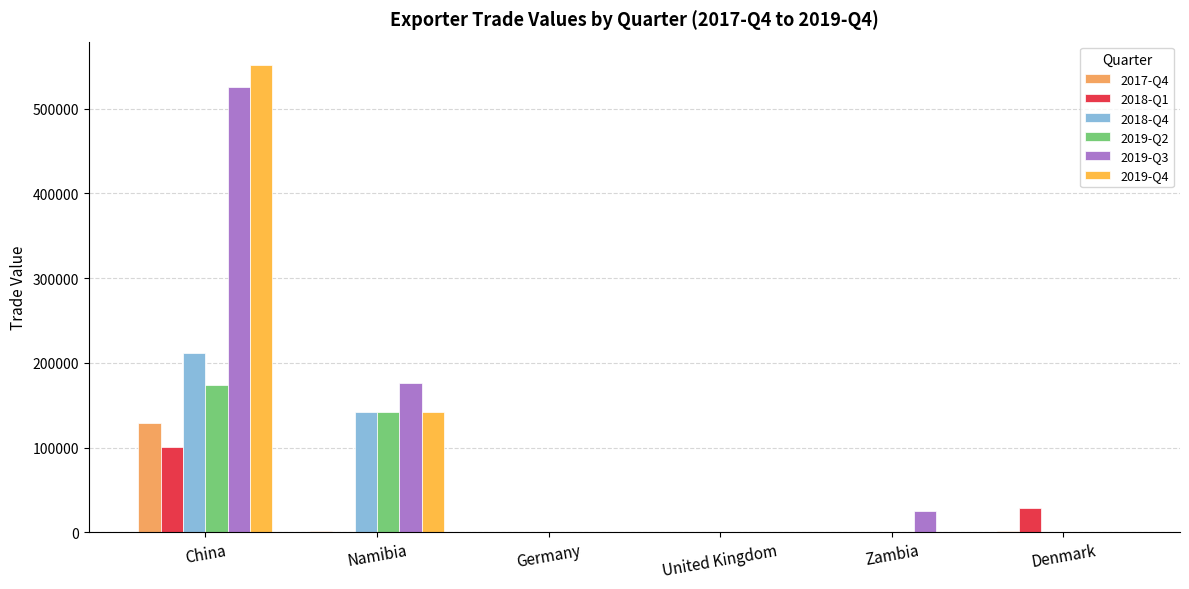

Does the chart contain stacked bars?

No